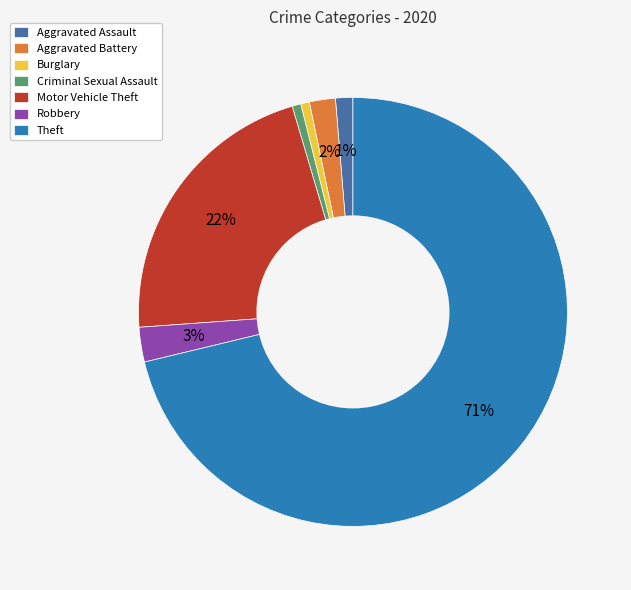

How many segments does this pie chart have?

7